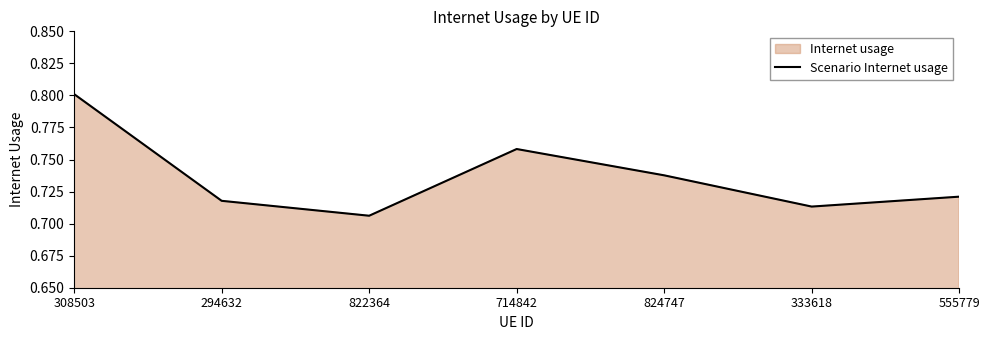

Does the chart display data point markers on the line(s)?

No